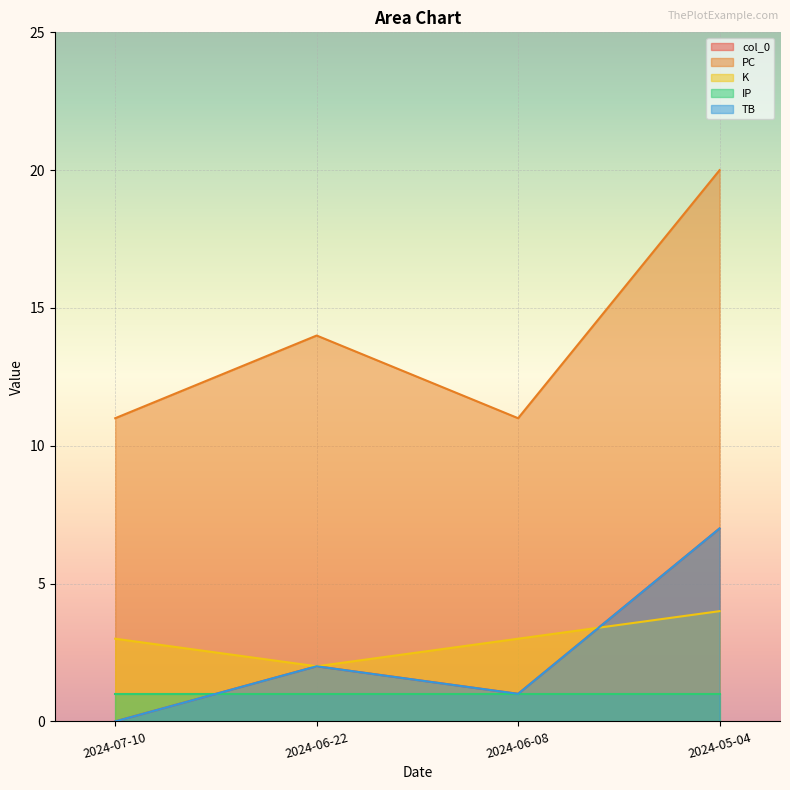

Between which two adjacent categories do col_0 and K first intersect?

2024-06-08 and 2024-05-04